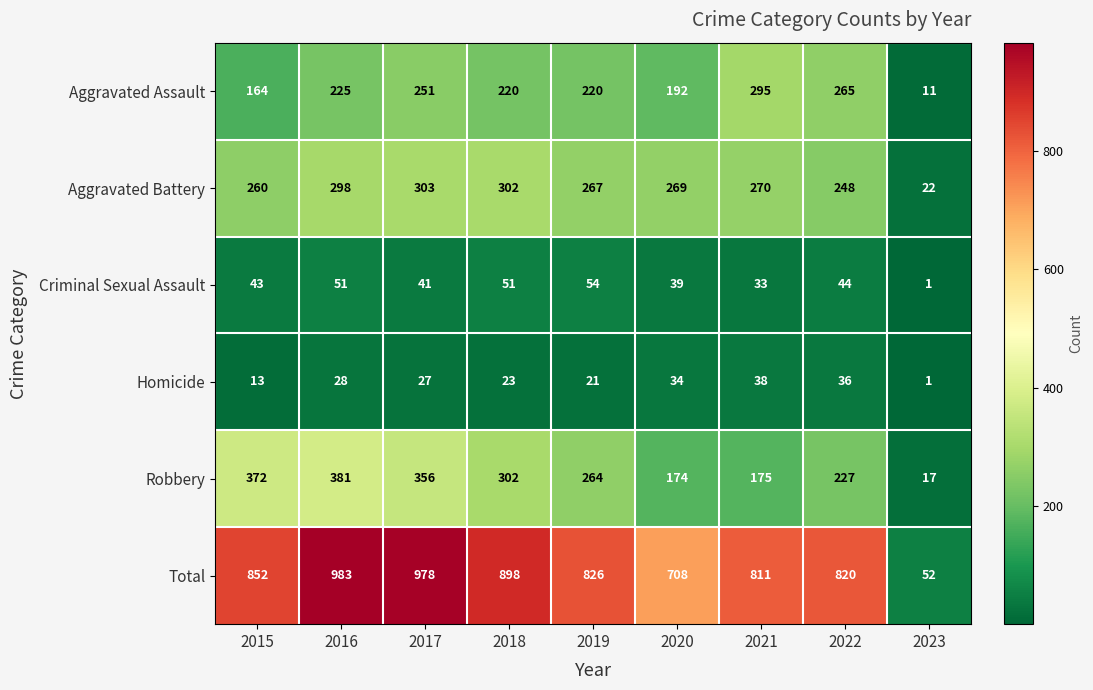

What is the spread (max minus min) of values at 2016?

955